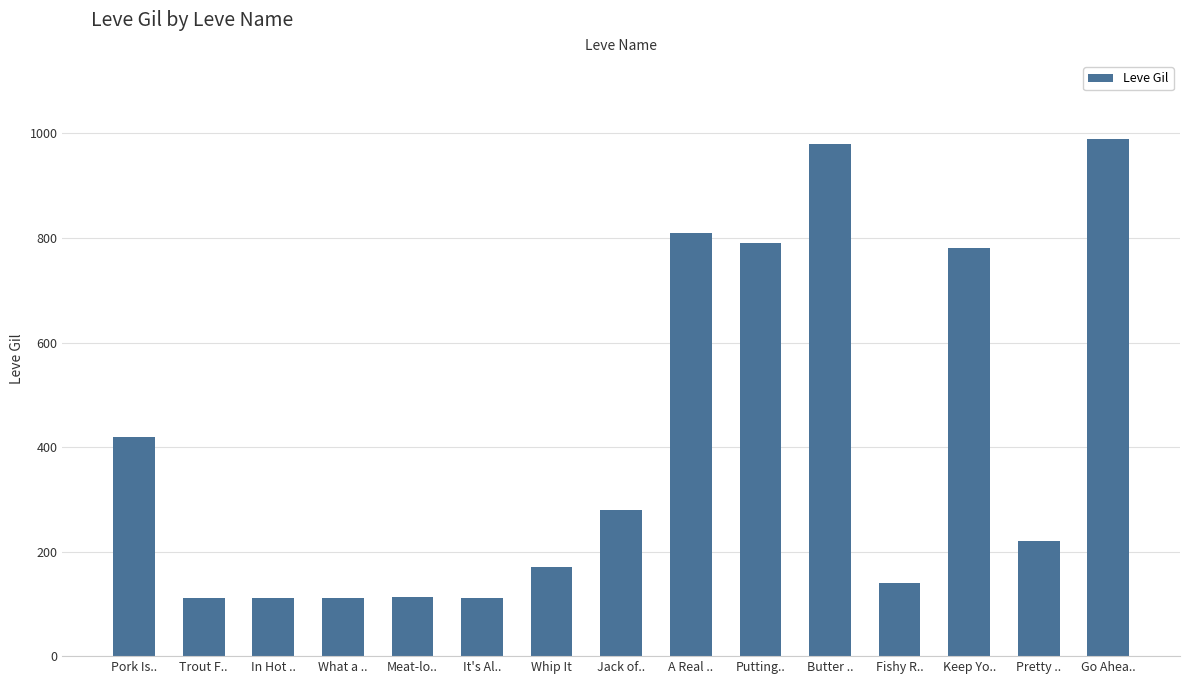

What is the sum of the values at Butter .. and Jack of..?

1260